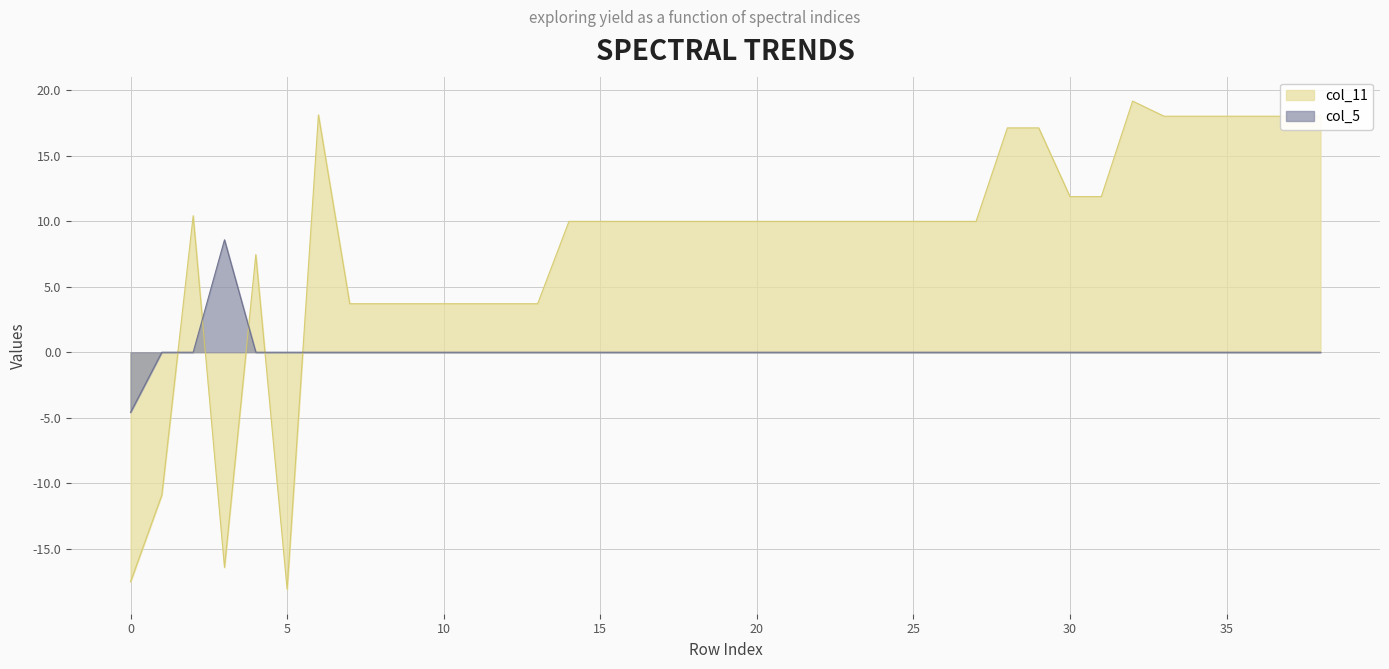

True or false: col_11 has more than 0 interior local peaks.

True